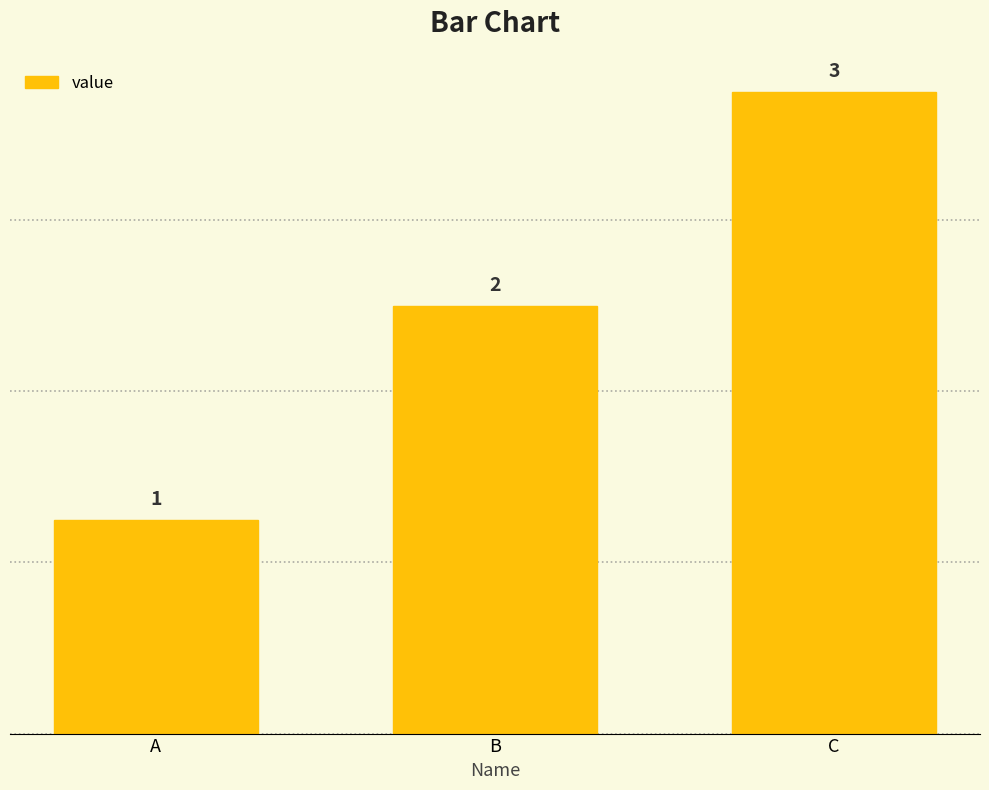

Which has a higher value, C or B?

C